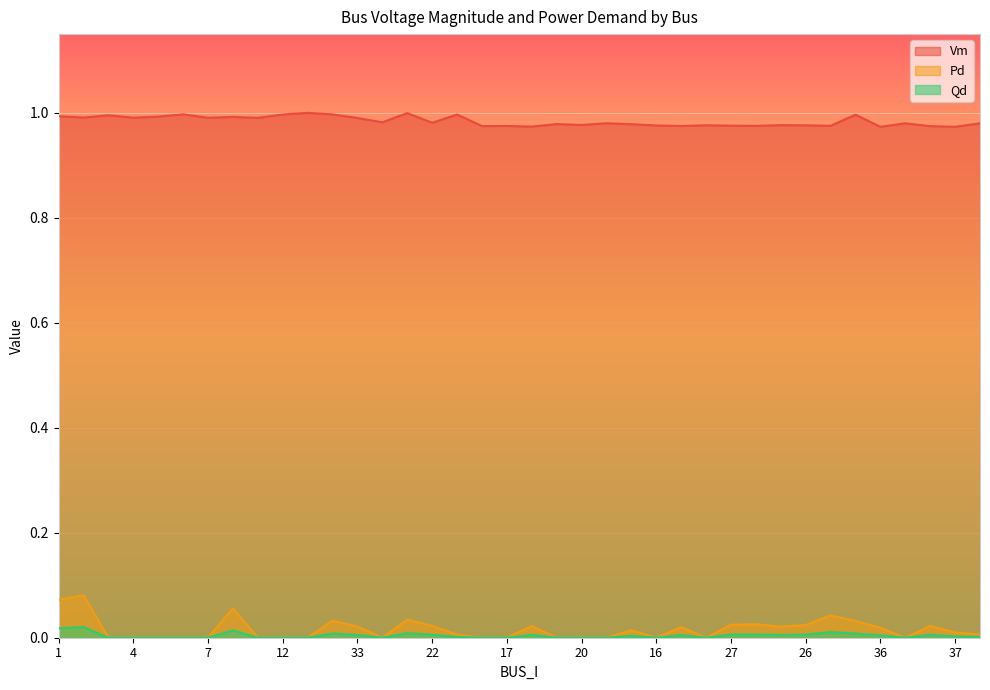

Which series has the widest spread of values?

Pd